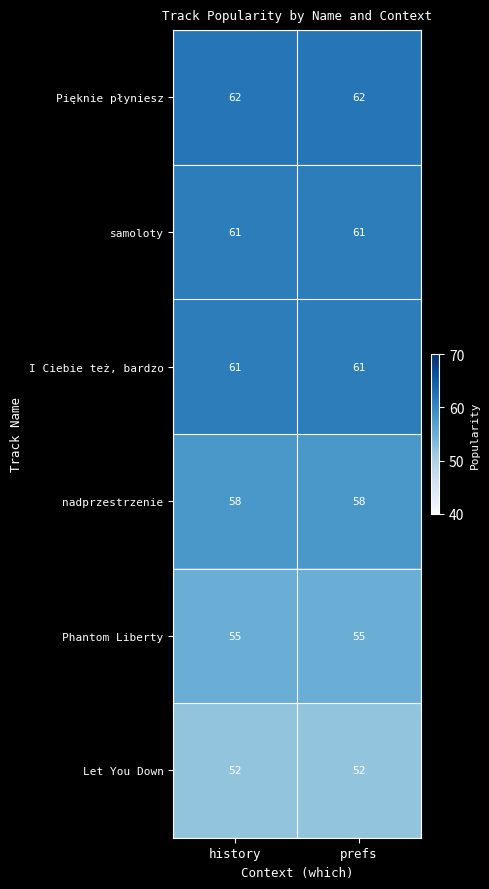

What value does the nadprzestrzenie series have at prefs?

58